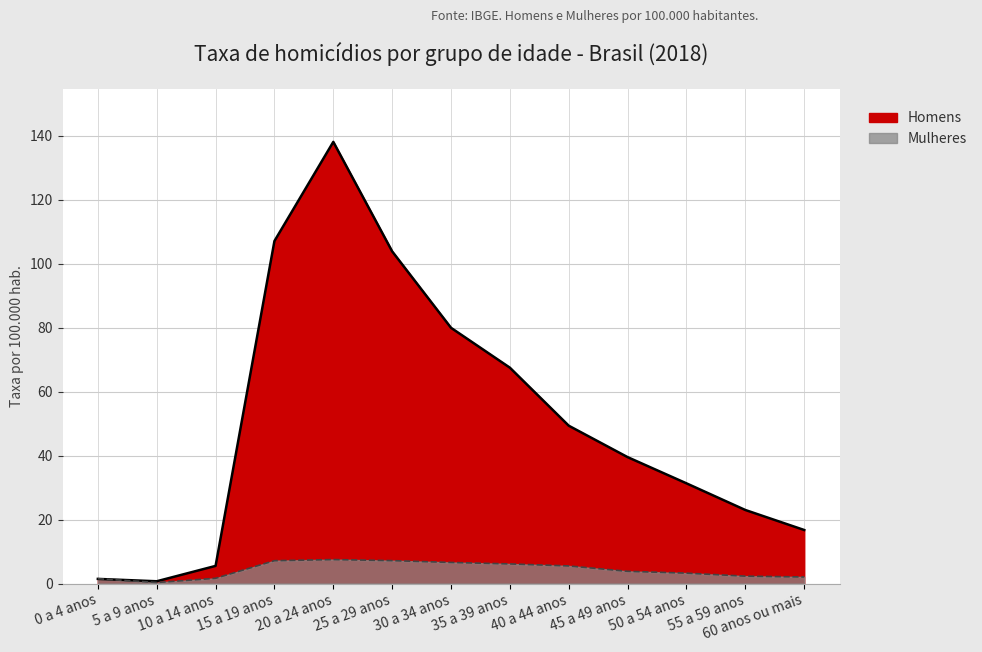

What is the difference between the maximum and second lowest values in the Mulheres series?

6.0